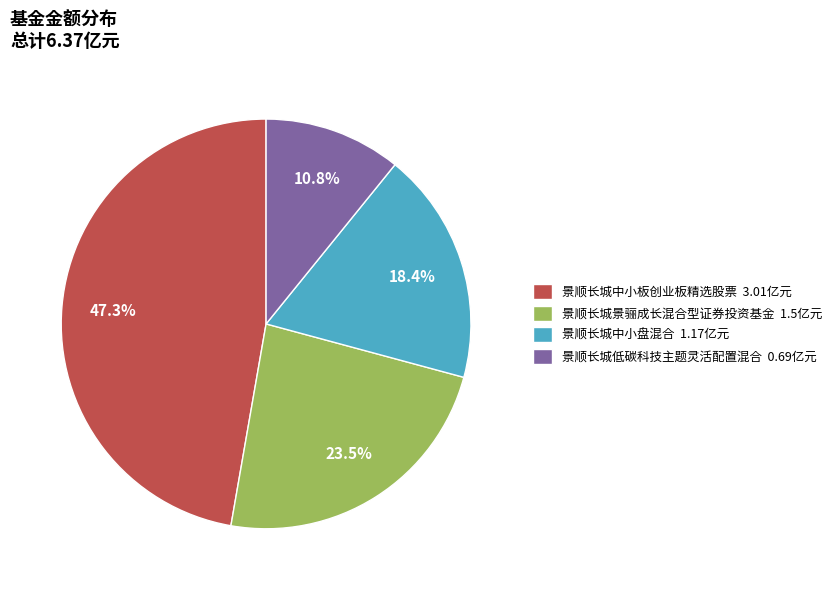

Is there a majority slice in this chart?

No